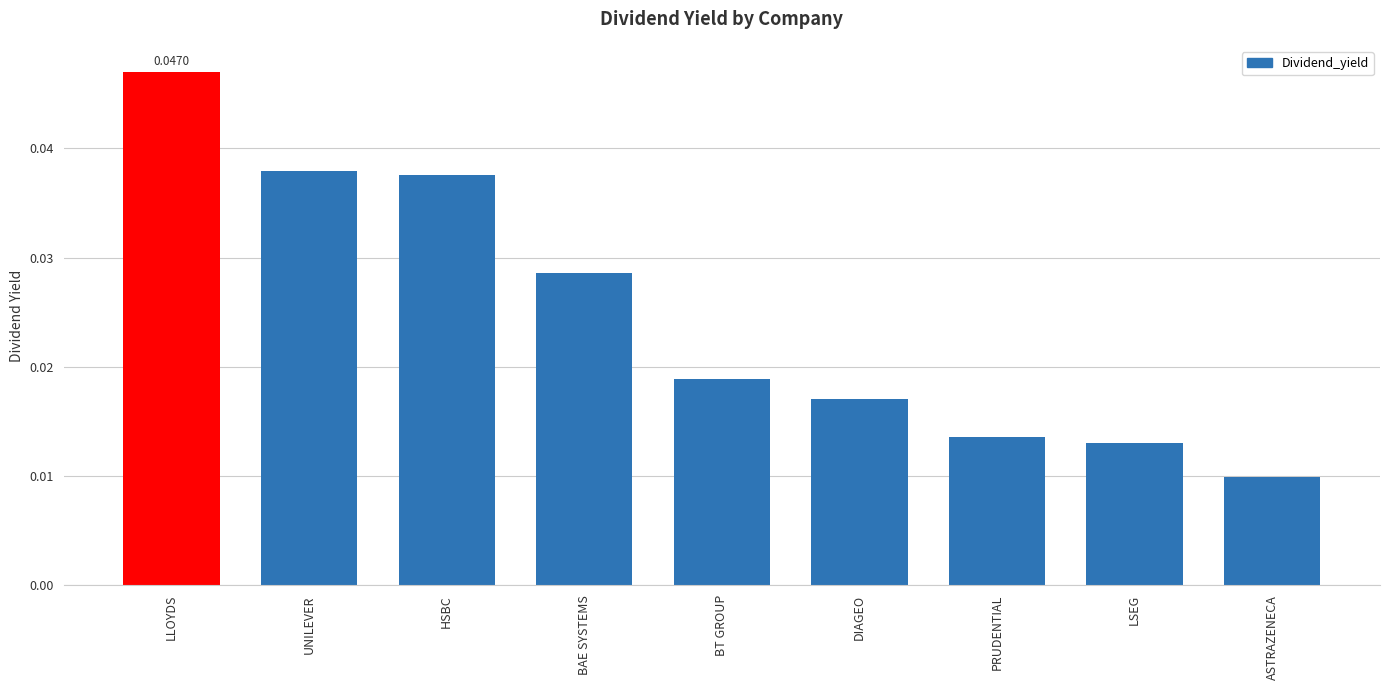

Which has a higher value, ASTRAZENECA or LLOYDS?

LLOYDS